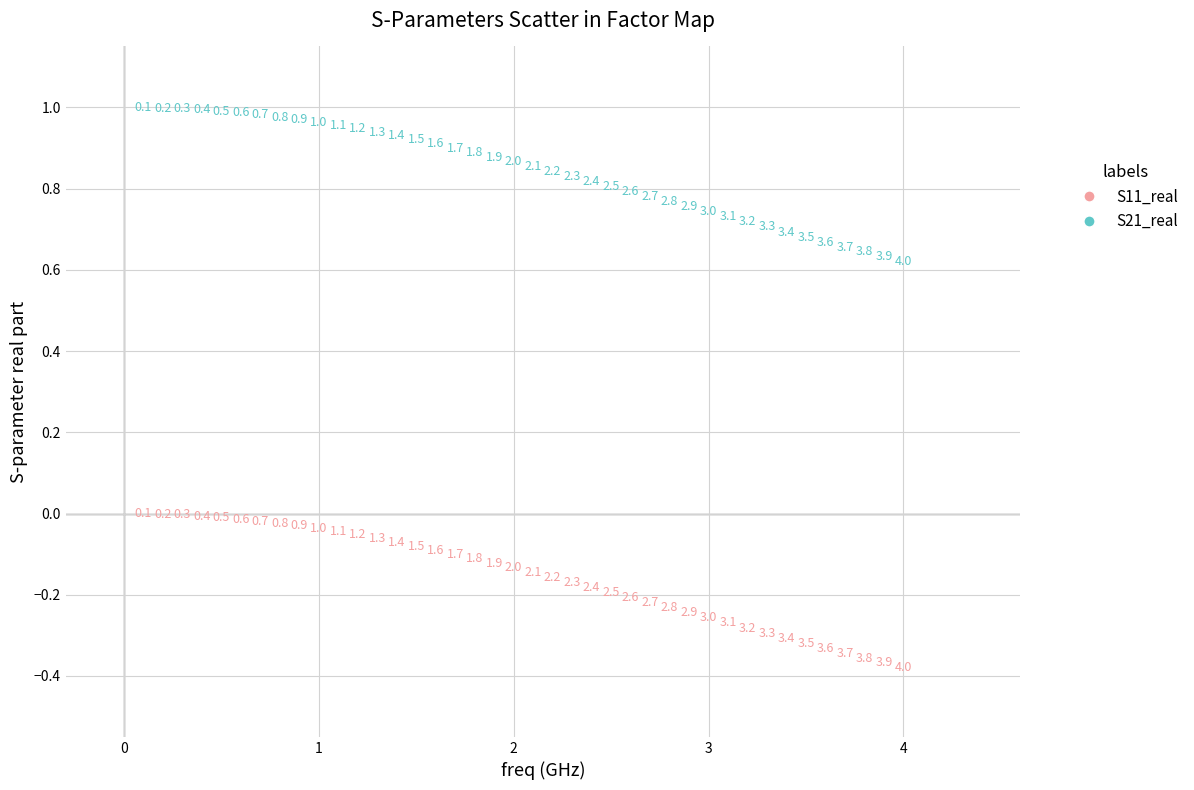

Which series has the widest spread of Y values?

S21_real